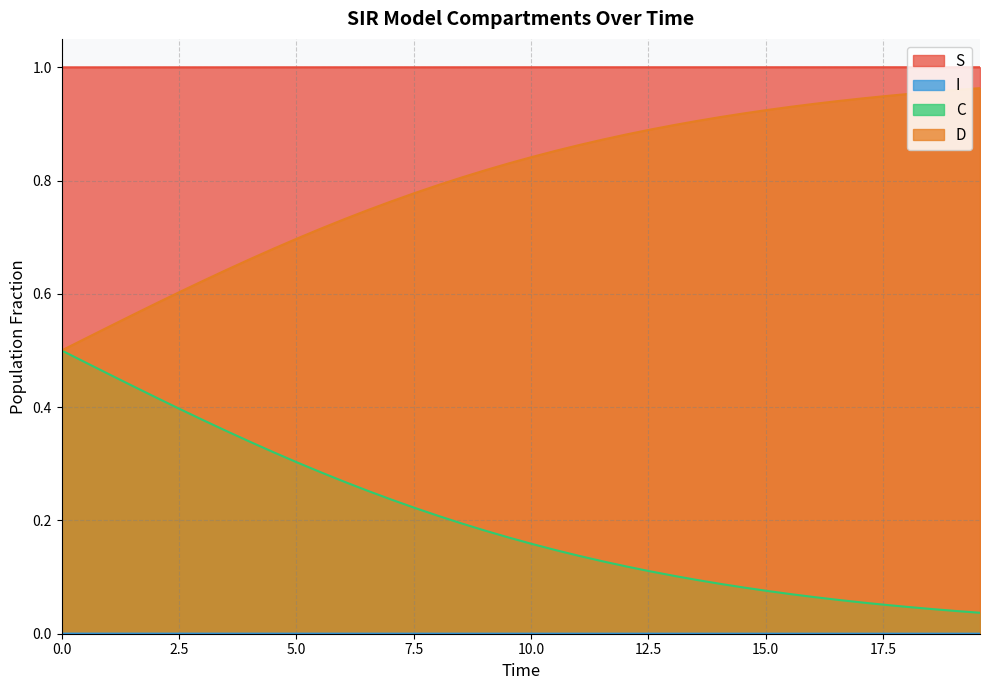

How many lines are shown in the chart?

4